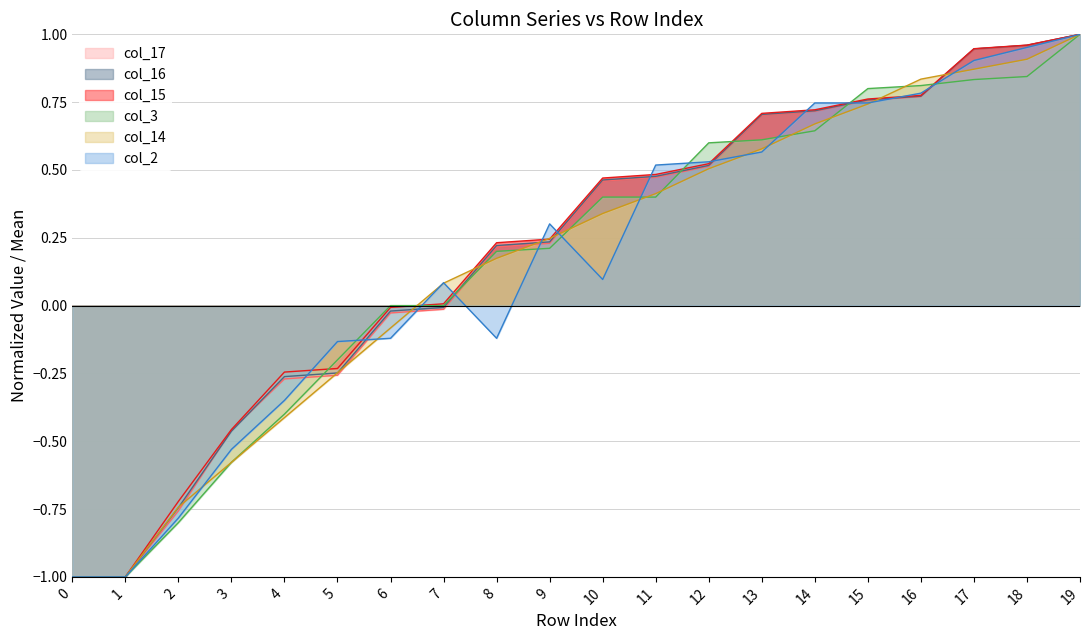

Which series ends up on top after the final intersection of col_14 and col_2?

col_2